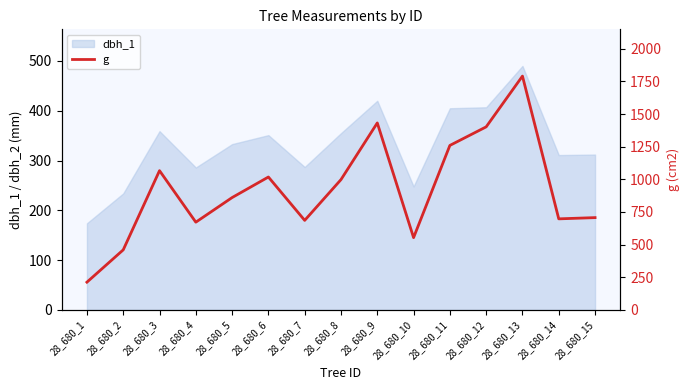

How many categories are shown in the chart?

15